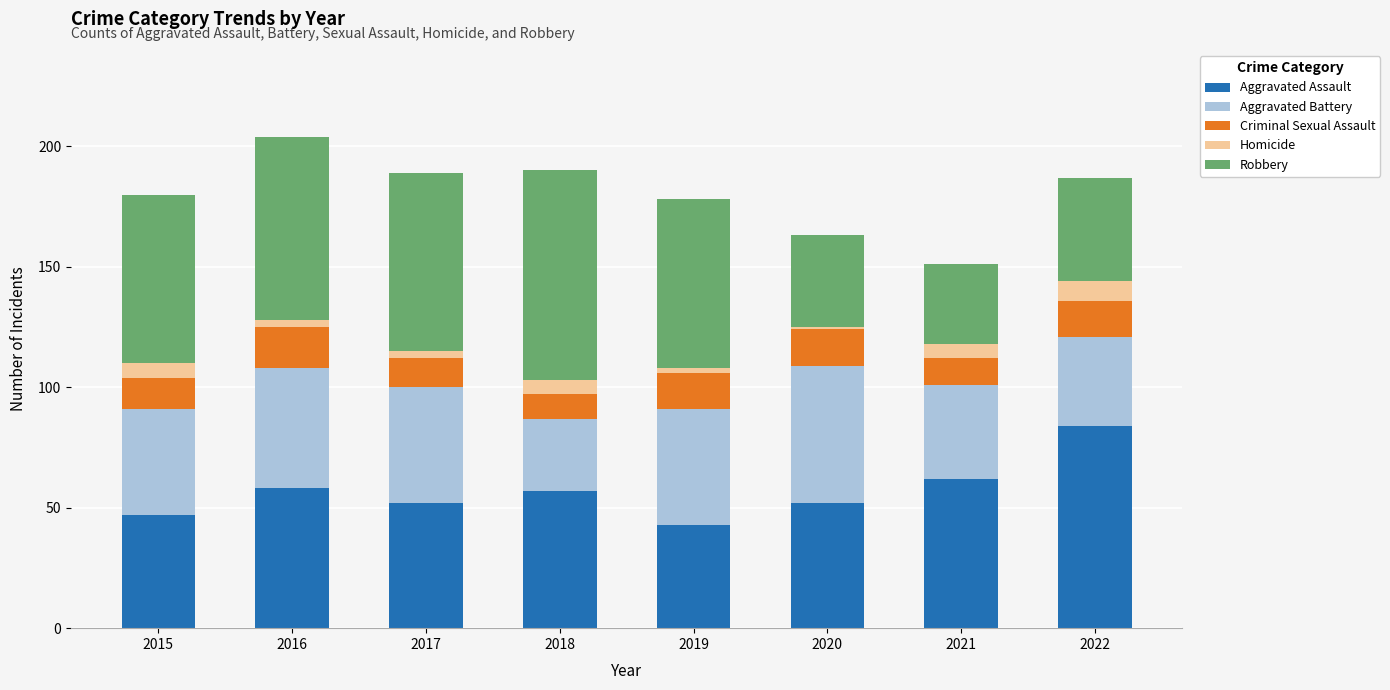

The Aggravated Assault series shows 27 at 2019. True or false?

False